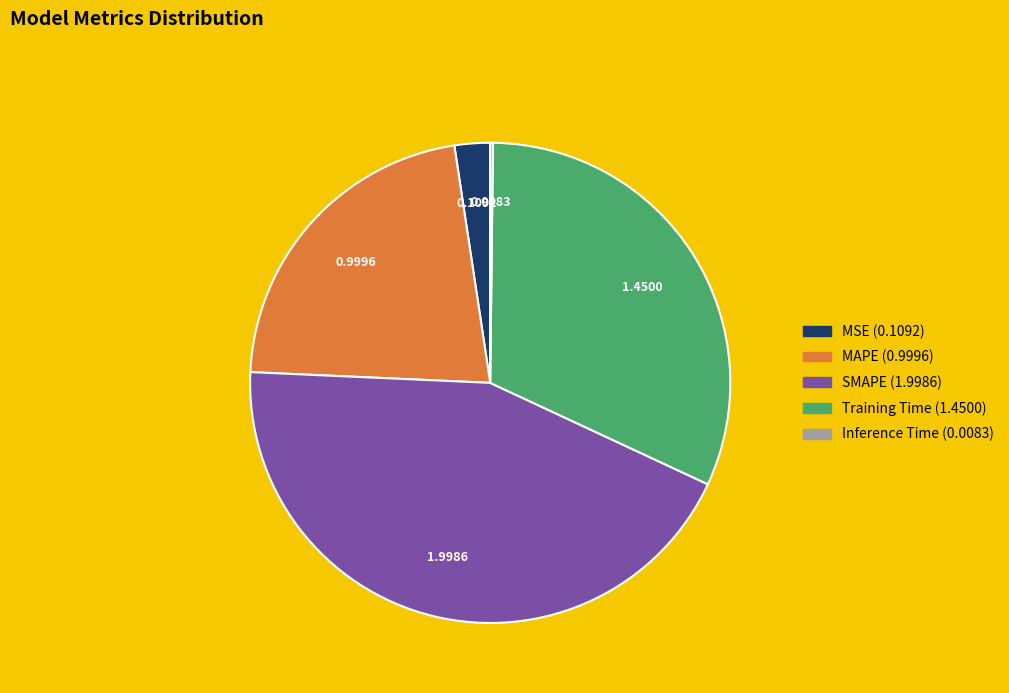

Is SMAPE the majority of the pie?

No